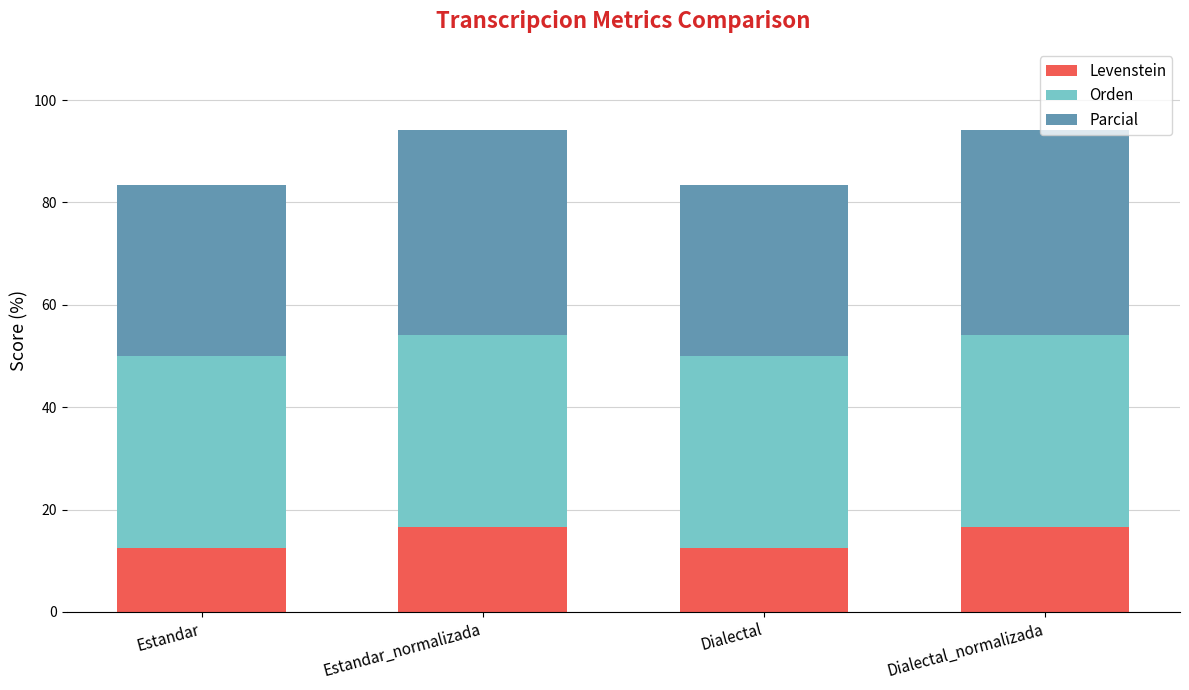

Read the Levenstein value at Dialectal_normalizada.

16.7